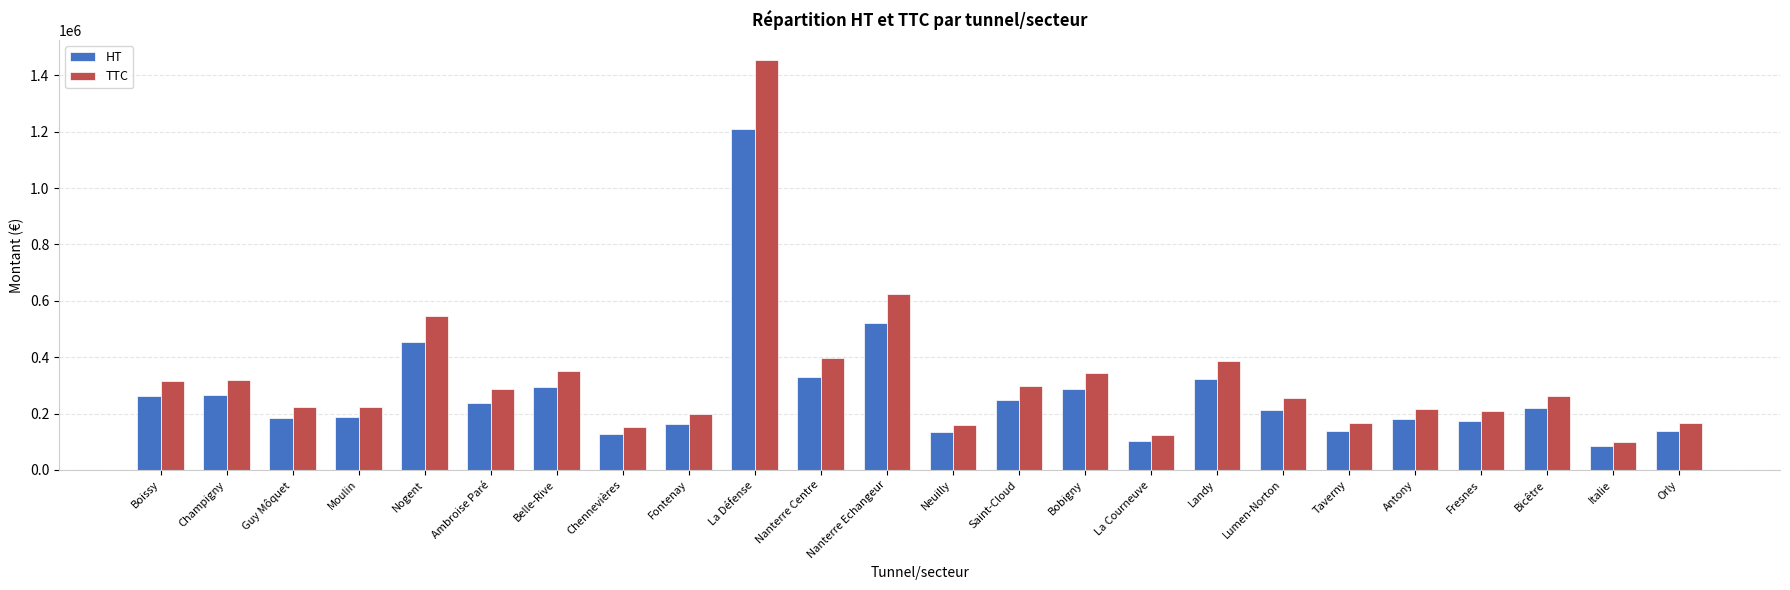

Are the bars grouped side by side (vs. stacked)?

Yes